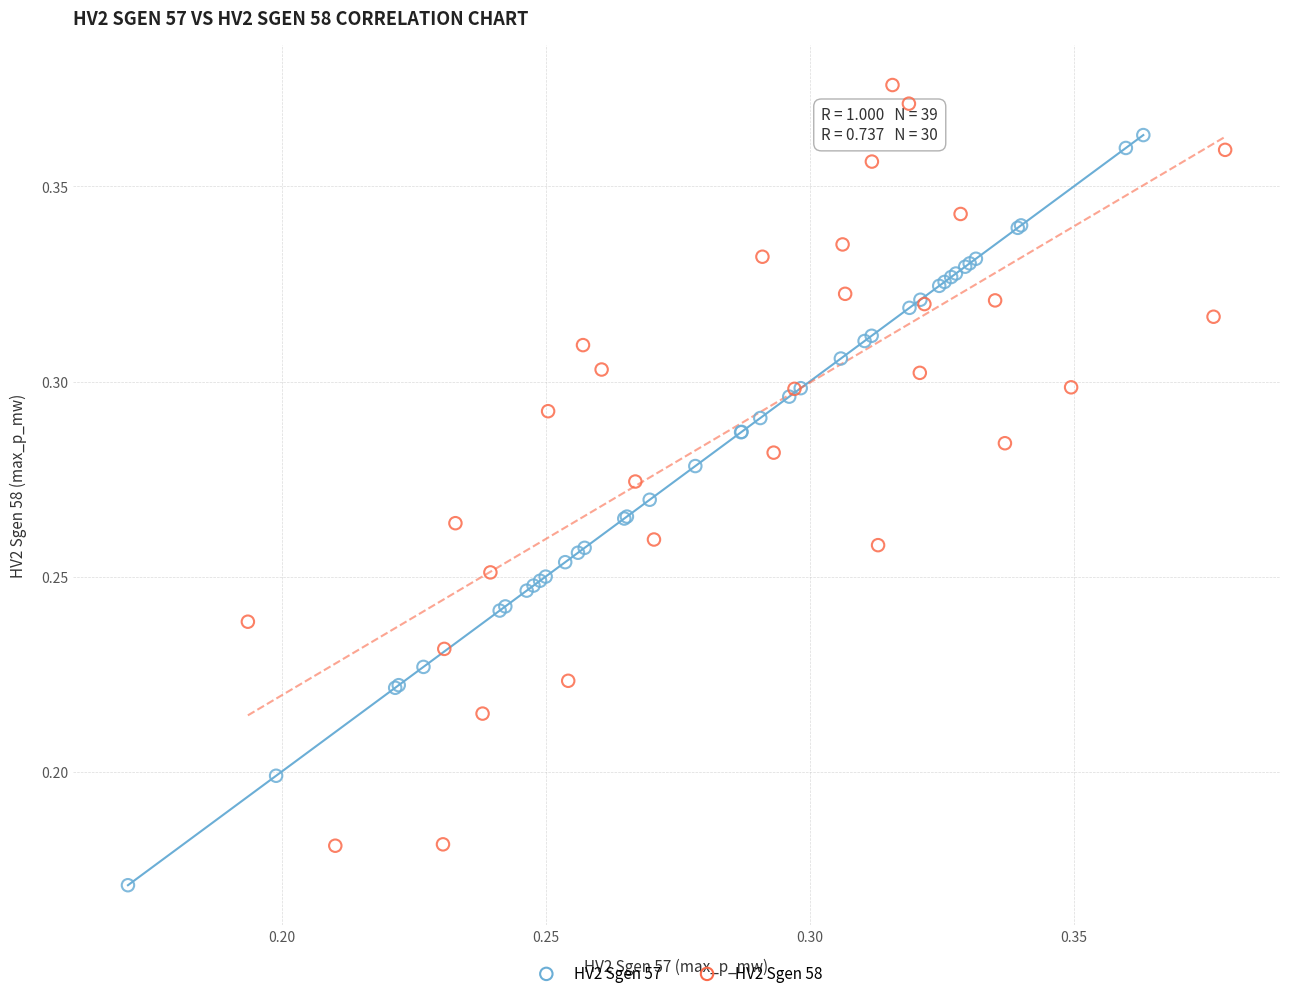

Which series contains the lowest Y value?

HV2 Sgen 57